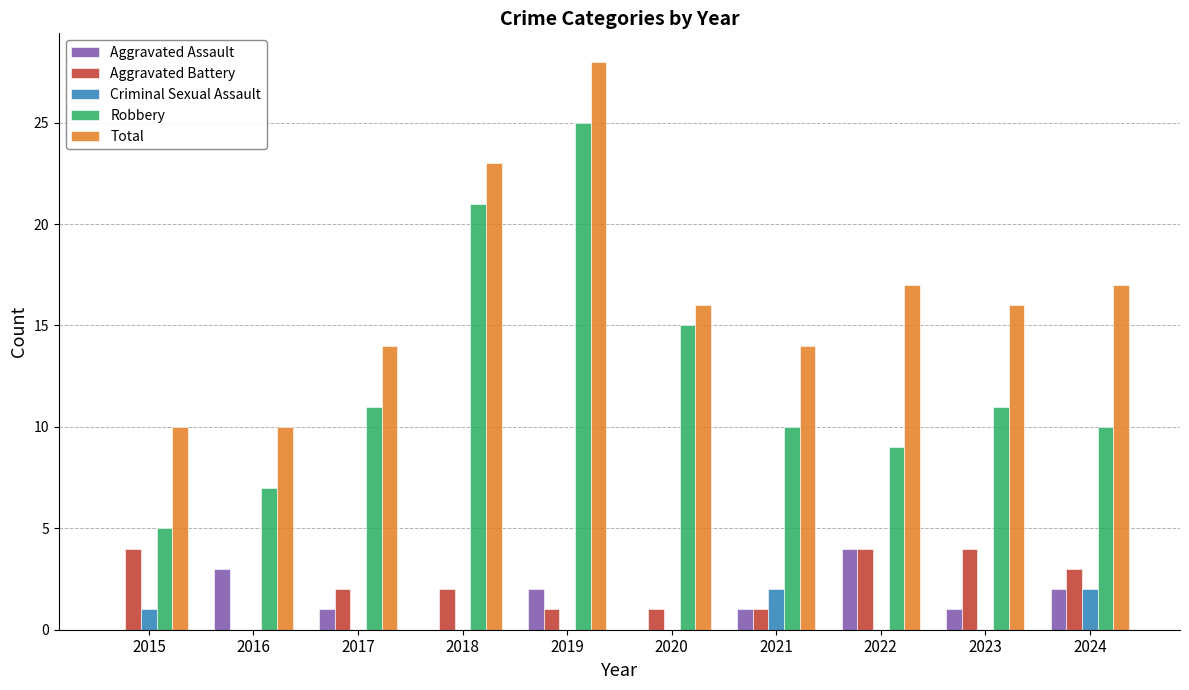

What is the sum of all Robbery values?

124